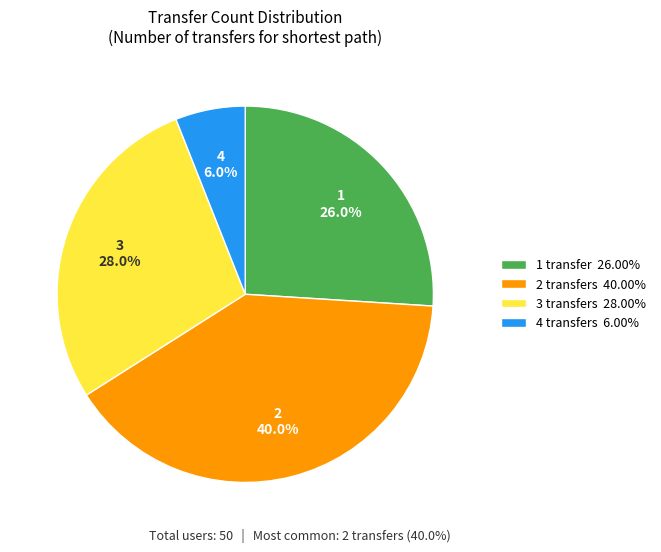

What percentage do 2 and 1 together represent?

66.0%